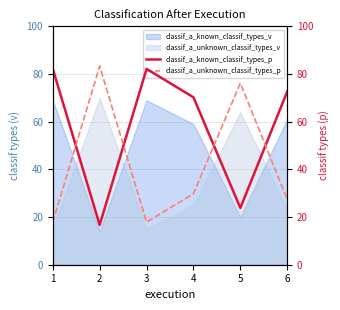

What is the value of the classif_a_unknown_classif_types_p point at the 1st from the left?

17.9